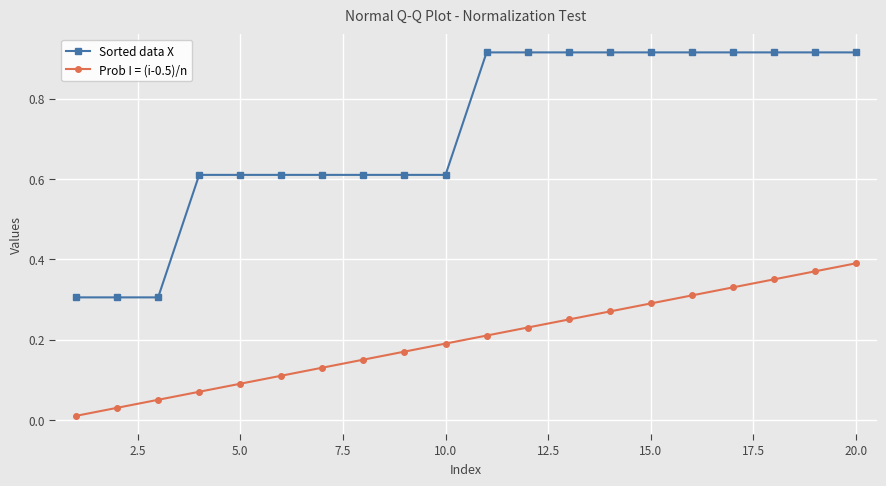

What is the sum of all Sorted data X values?

14.3